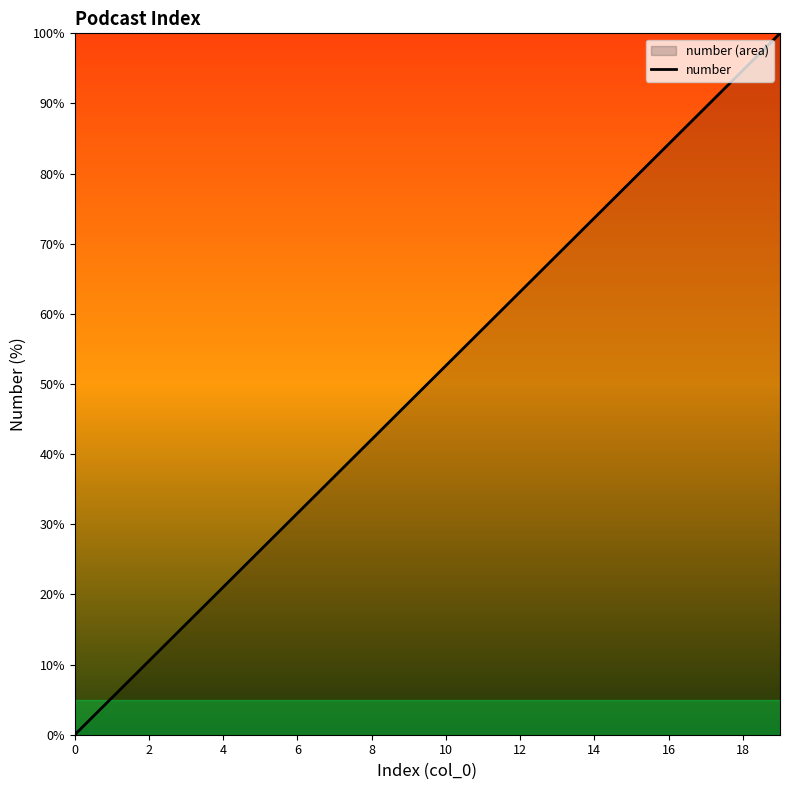

Reading left to right, transcribe all the data shown in this chart.

0.0	5.3	10.5	15.8	21.1	26.3	31.6	36.8	42.1	47.4	52.6	57.9	63.2	68.4	73.7	78.9	84.2	89.5	94.7	100.0